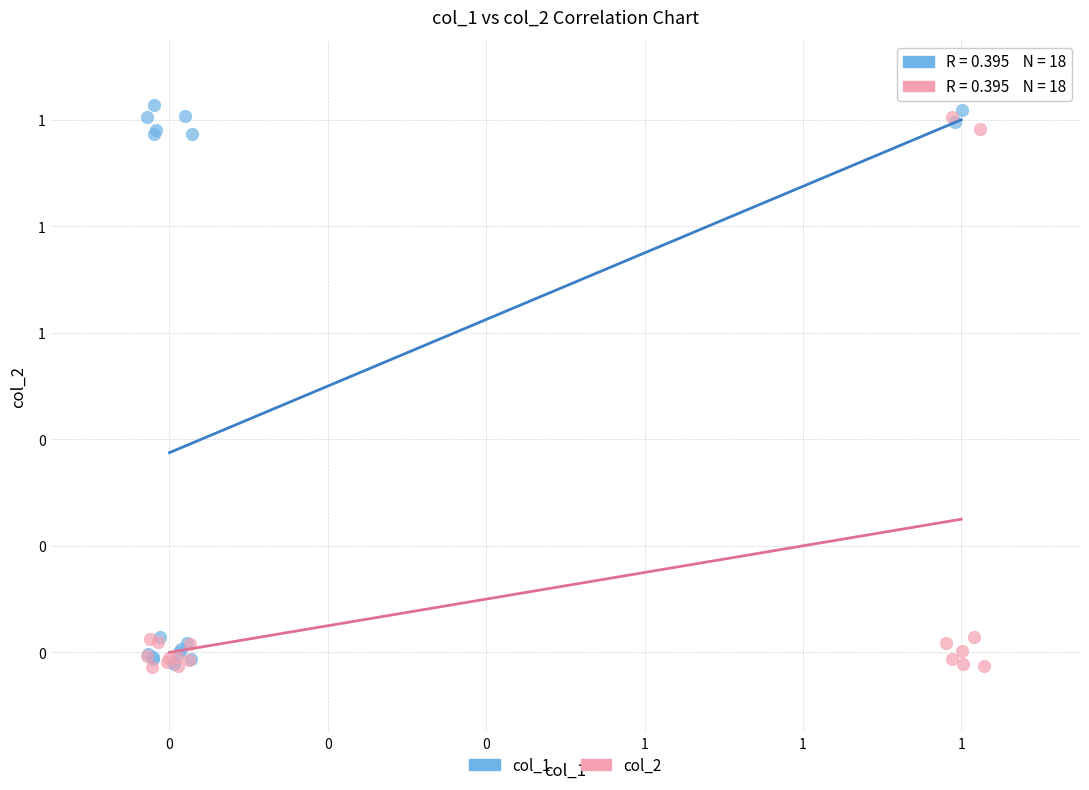

What are all the series names shown in the legend?

col_1, col_2